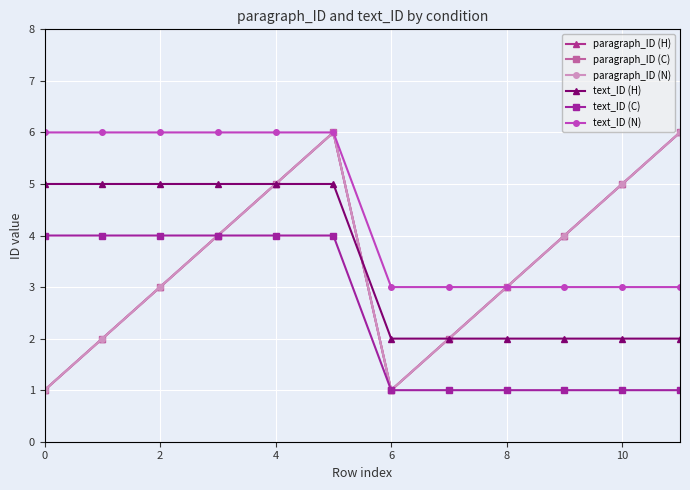

Does the chart have visible grid lines?

Yes